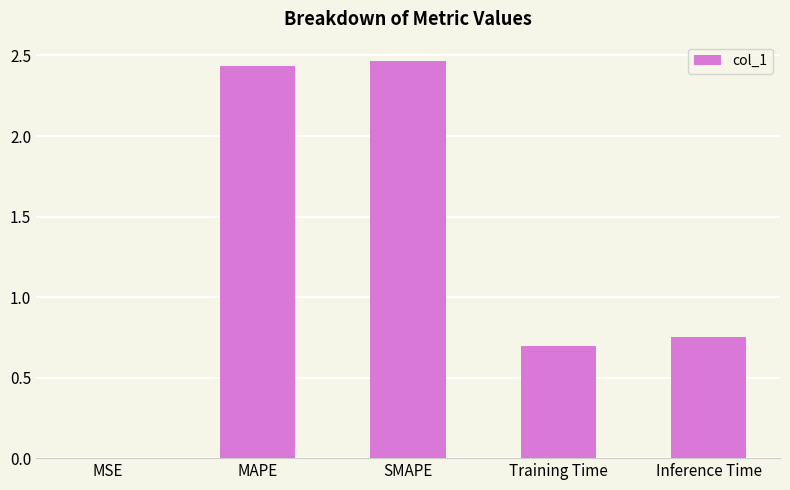

Where is the data nearest to the value 1?

Inference Time